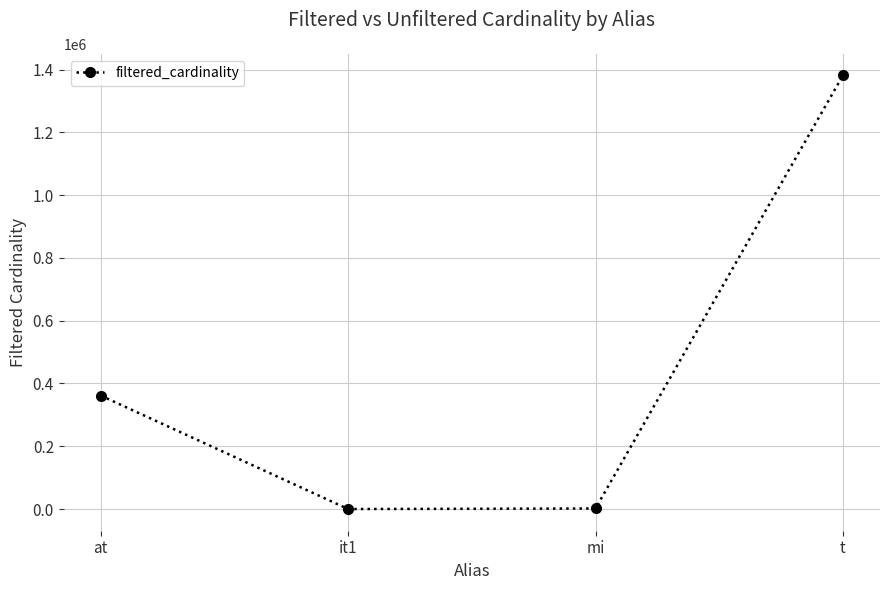

At which label is the value closest to 690727?

at